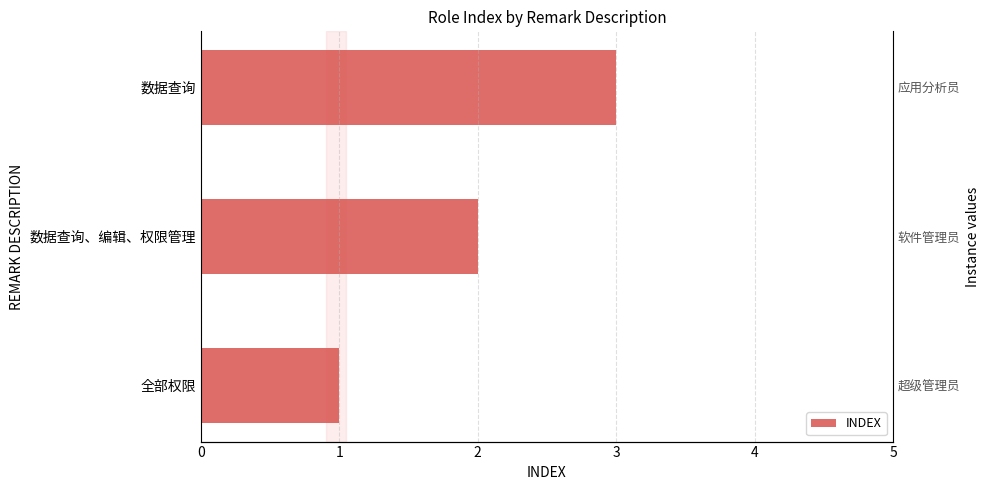

The value at 数据查询 is 5. True or false?

False